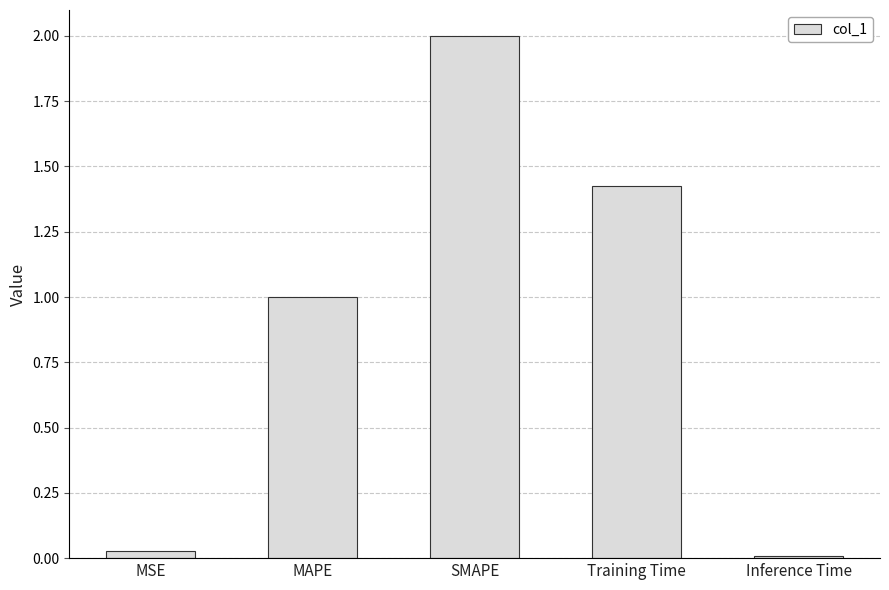

What is the difference between the values at Inference Time and SMAPE?

2.0